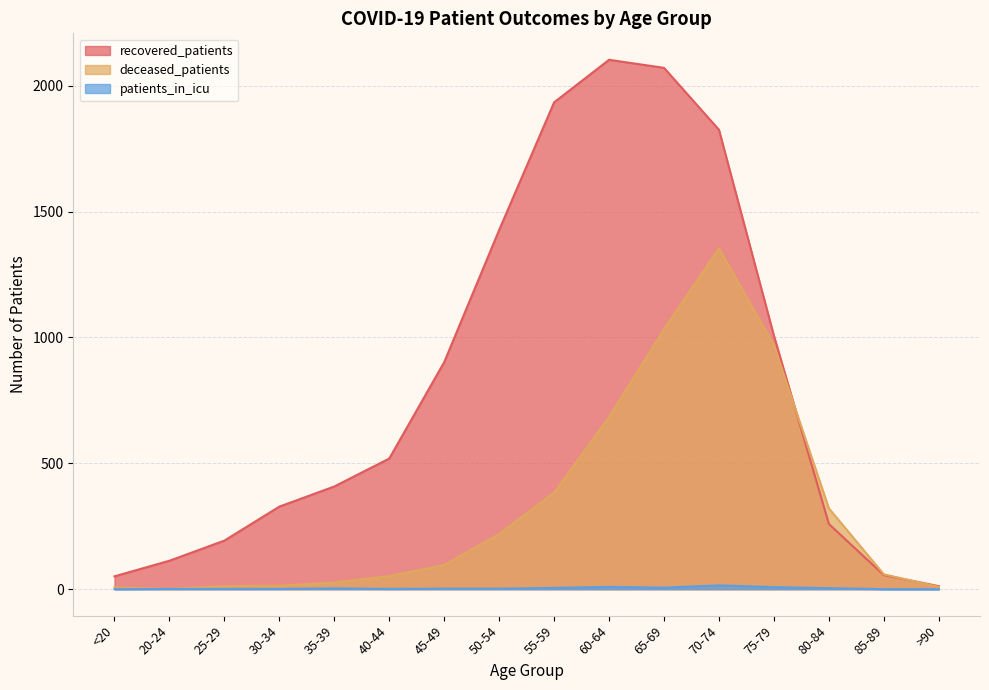

Reading right to left, extract all data points from this chart.

recovered_patients: >90=12	85-89=56	80-84=259	75-79=1007	70-74=1825	65-69=2071	60-64=2103	55-59=1934	50-54=1427	45-49=902	40-44=519	35-39=408	30-34=328	25-29=193	20-24=113	<20=51
deceased_patients: >90=9	85-89=59	80-84=321	75-79=969	70-74=1354	65-69=1032	60-64=684	55-59=383	50-54=219	45-49=96	40-44=52	35-39=26	30-34=14	25-29=12	20-24=2	<20=7
patients_in_icu: >90=0	85-89=0	80-84=4	75-79=8	70-74=15	65-69=6	60-64=9	55-59=5	50-54=2	45-49=2	40-44=1	35-39=3	30-34=1	25-29=1	20-24=1	<20=0